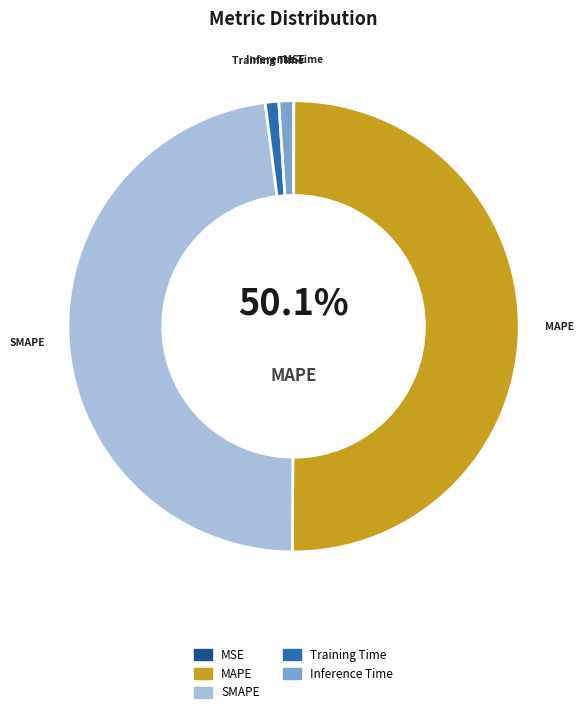

How many slices are in this pie chart?

5